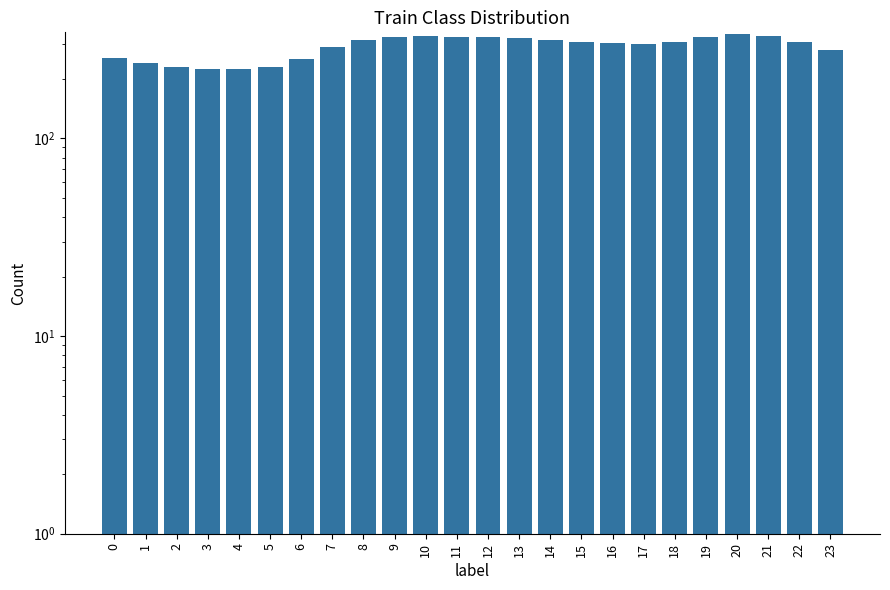

What is the change in value from 5 to 9?

+96.1